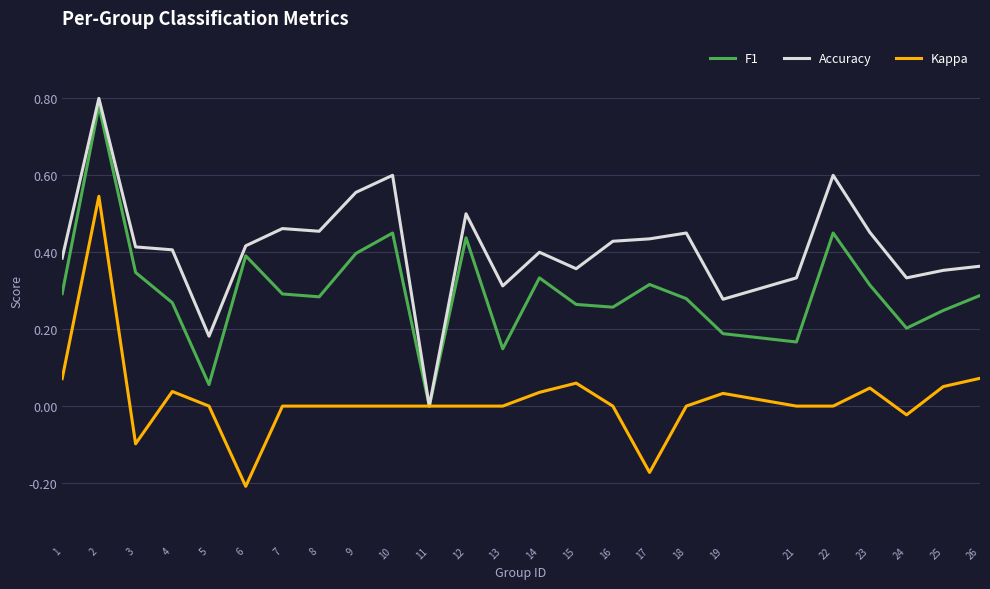

Is the value of F1 at 11 greater than the value of Accuracy at 21?

No